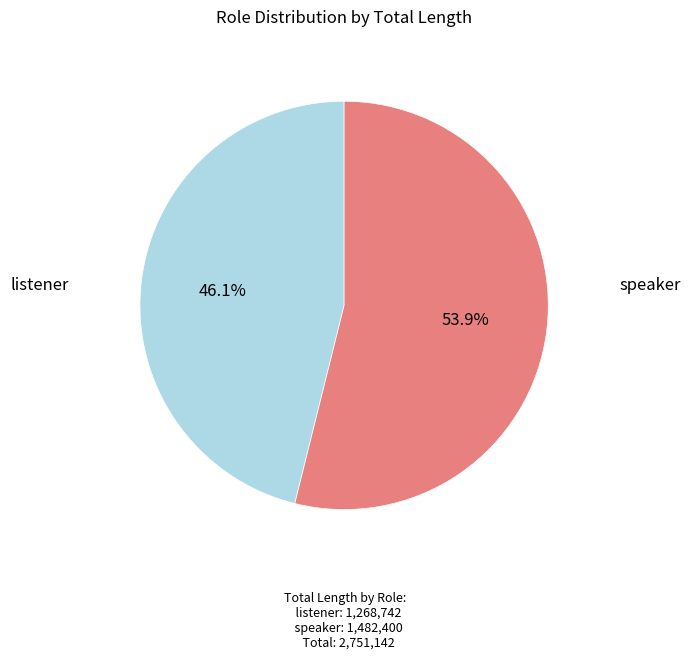

Does any single category account for the majority?

Yes